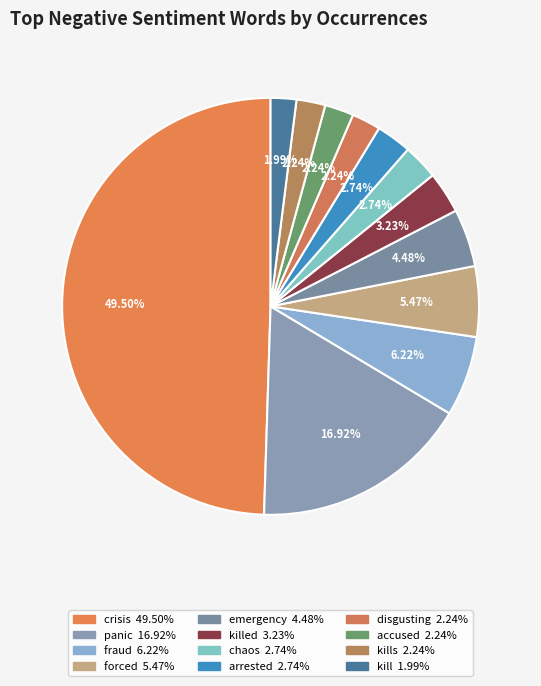

To the nearest percent, what is the average slice percentage?

8%